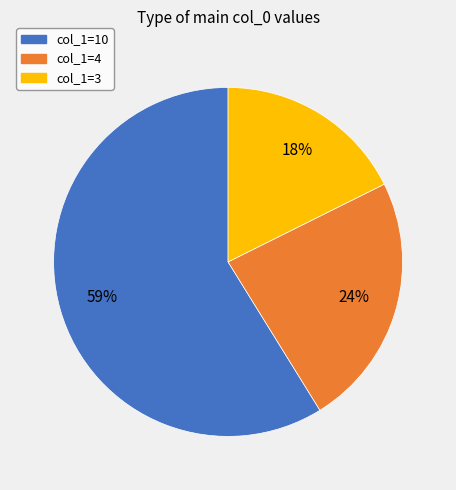

To the nearest percent, what is the average slice percentage?

33%